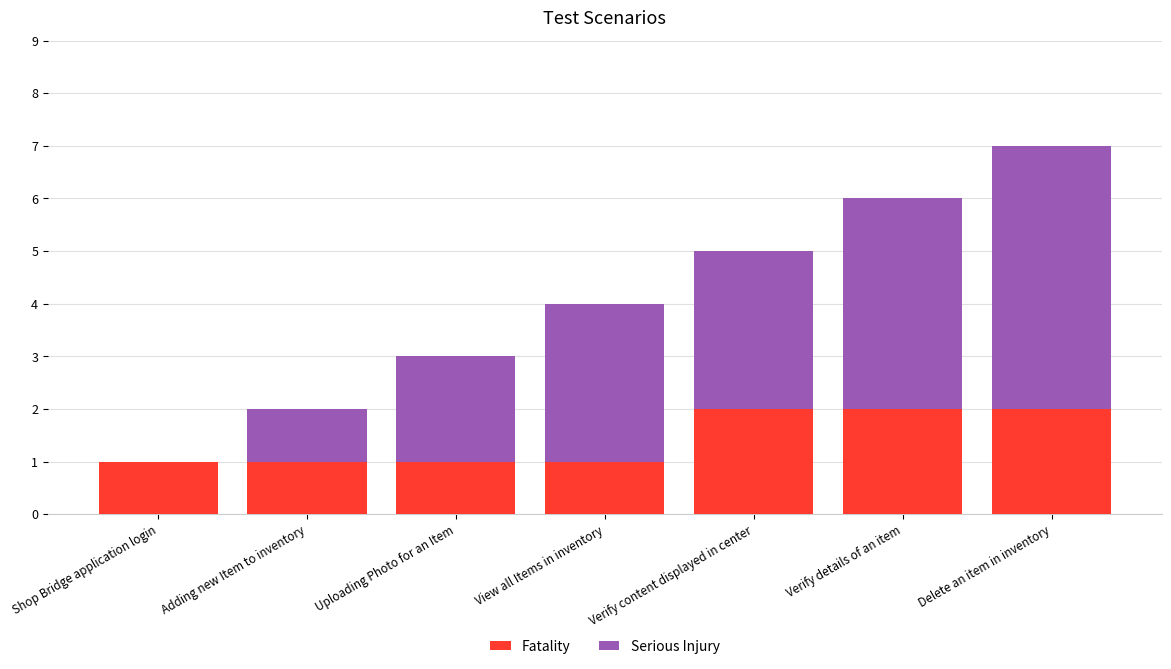

Is it true that Fatality equals 1 at View all Items in inventory?

True